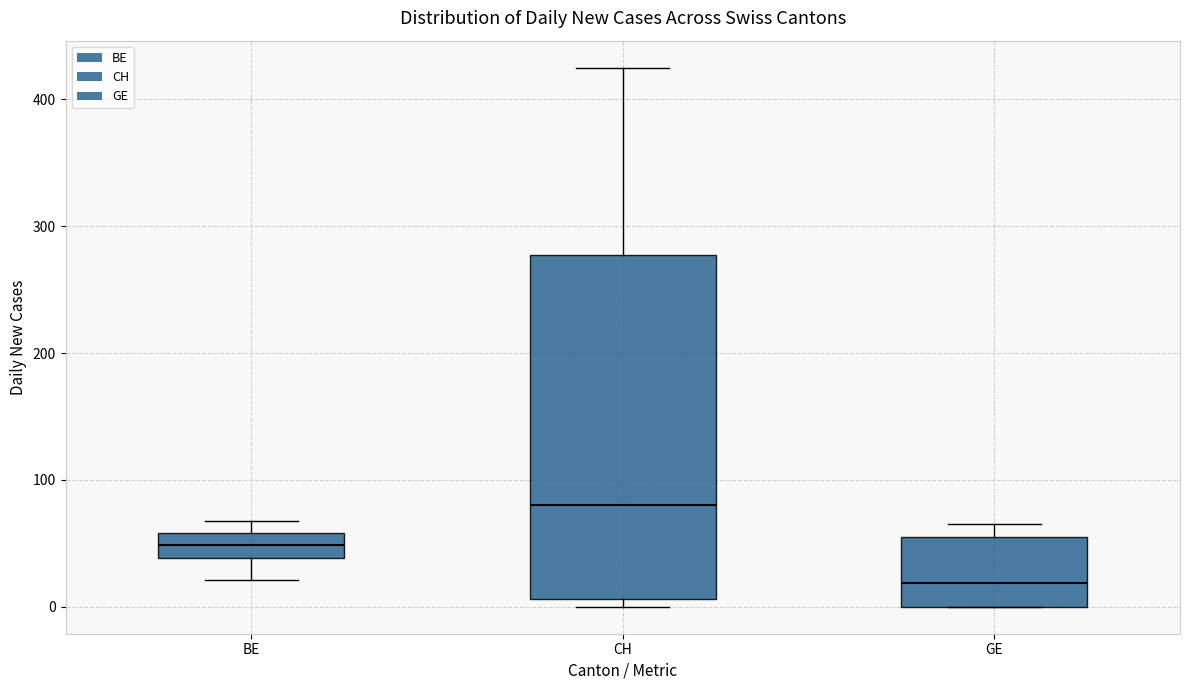

Which box has the highest median line?

CH